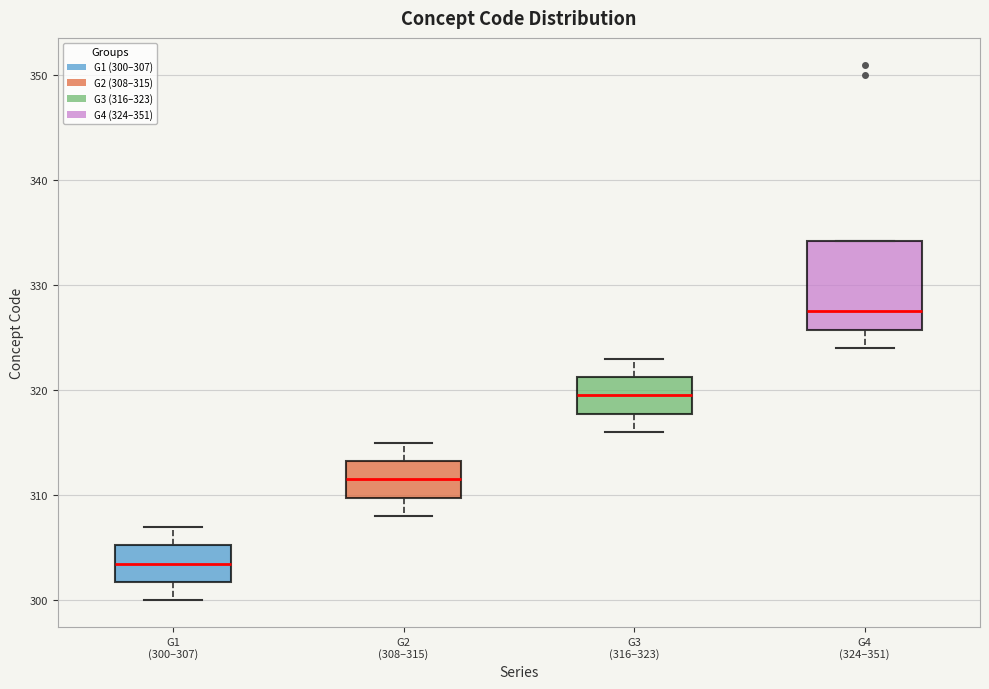

Reading left to right, transcribe this box plot: for each box, give where its median line is, the range the box spans, and where its two whiskers end, as read against the y-axis. The values are not printed on the chart, so give them approximately, as read against the axis.

G1 (300–307): median 304, box 302 to 305, whiskers 300 to 307
G2 (308–315): median 312, box 310 to 313, whiskers 308 to 315
G3 (316–323): median 320, box 318 to 321, whiskers 316 to 323
G4 (324–351): median 328, box 326 to 334, whiskers 324 to 334